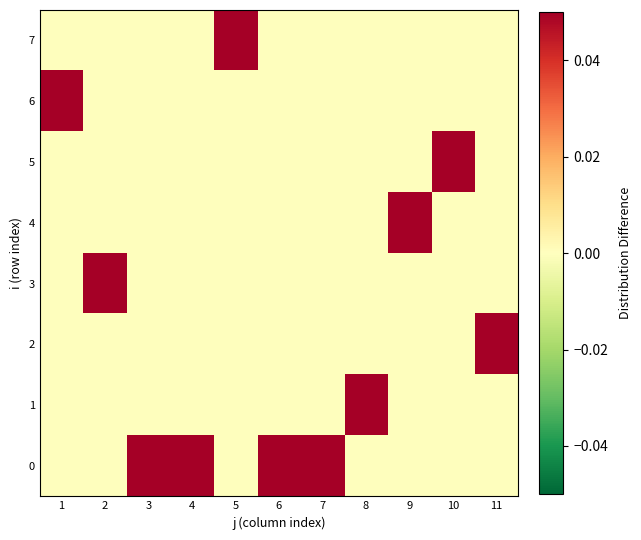

Reading right to left, transcribe all the data shown in this chart.

0: 11=0	10=0	9=0	8=0	7=1	6=1	5=0	4=1	3=1	2=0	1=0
1: 11=0	10=0	9=0	8=1	7=0	6=0	5=0	4=0	3=0	2=0	1=0
2: 11=1	10=0	9=0	8=0	7=0	6=0	5=0	4=0	3=0	2=0	1=0
3: 11=0	10=0	9=0	8=0	7=0	6=0	5=0	4=0	3=0	2=1	1=0
4: 11=0	10=0	9=1	8=0	7=0	6=0	5=0	4=0	3=0	2=0	1=0
5: 11=0	10=1	9=0	8=0	7=0	6=0	5=0	4=0	3=0	2=0	1=0
6: 11=0	10=0	9=0	8=0	7=0	6=0	5=0	4=0	3=0	2=0	1=1
7: 11=0	10=0	9=0	8=0	7=0	6=0	5=1	4=0	3=0	2=0	1=0